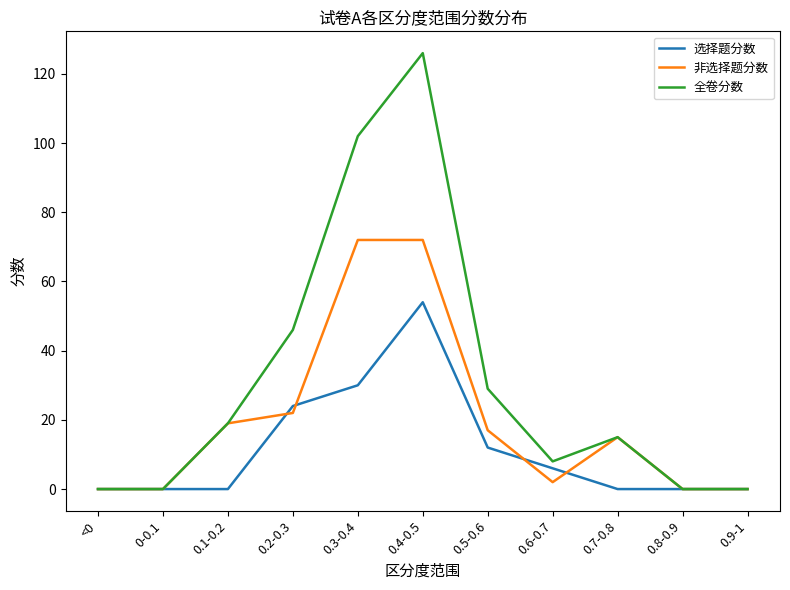

Which series changed the most between 0.4-0.5 and 0.8-0.9?

全卷分数